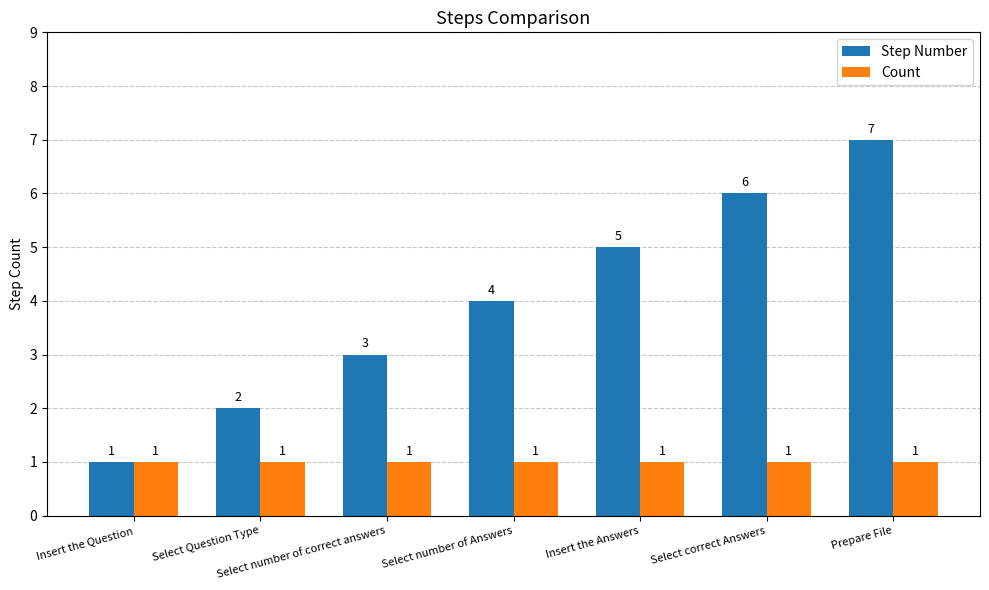

What is the maximum value for Step Number?

7